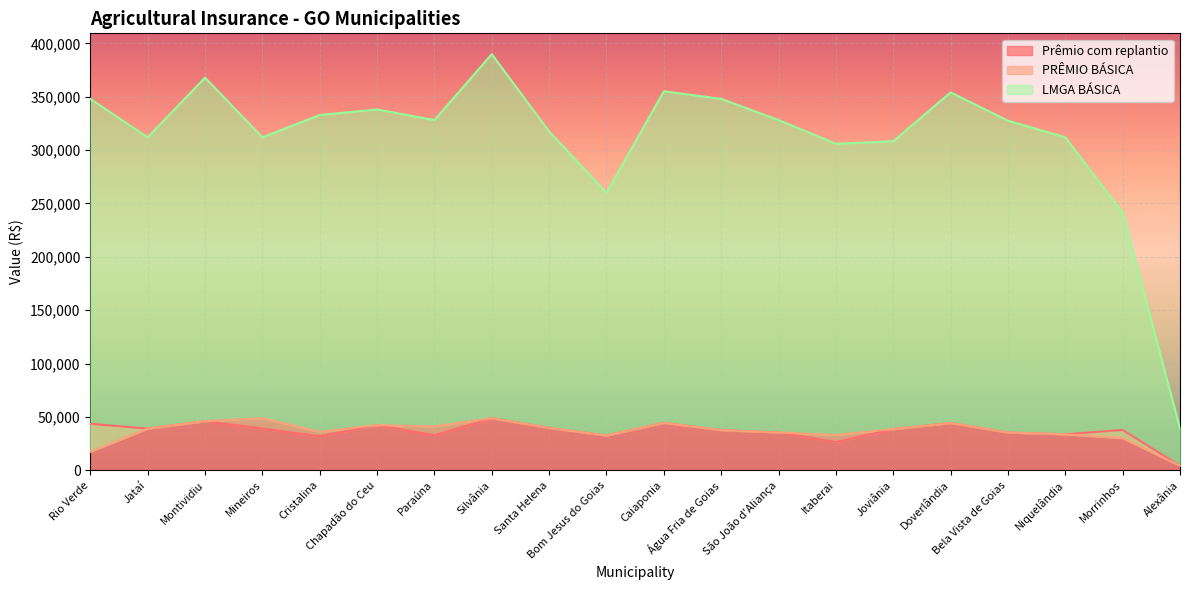

Which series changed the most between Mineiros and Joviânia?

PRÊMIO BÁSICA